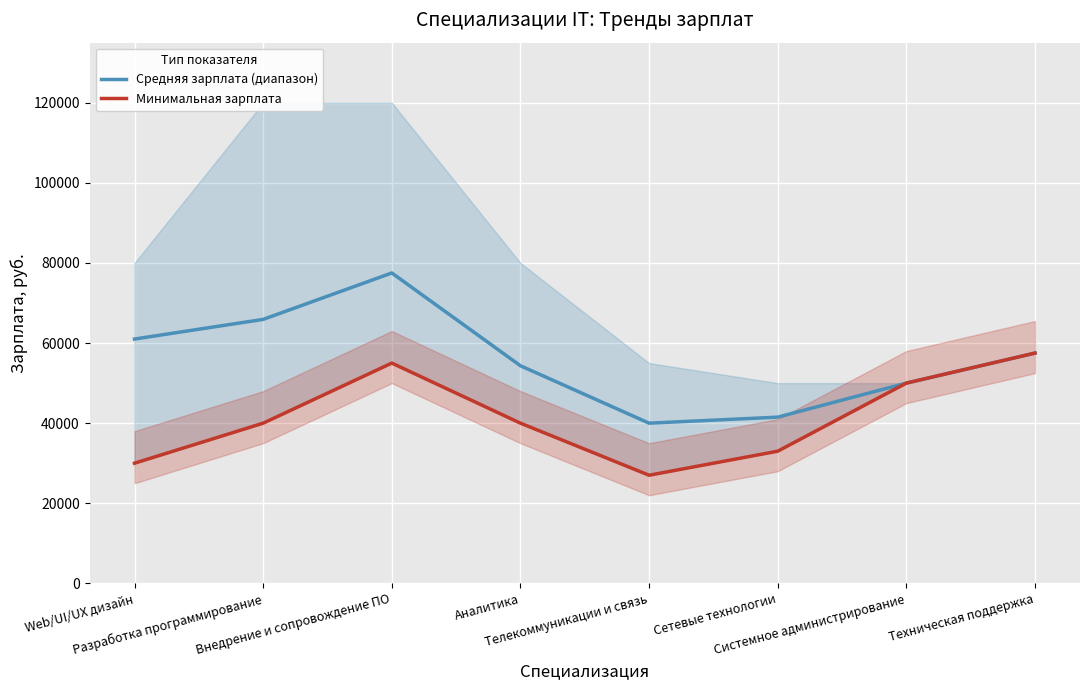

How many data points in Средняя зарплата (диапазон) are less than 57500?

4